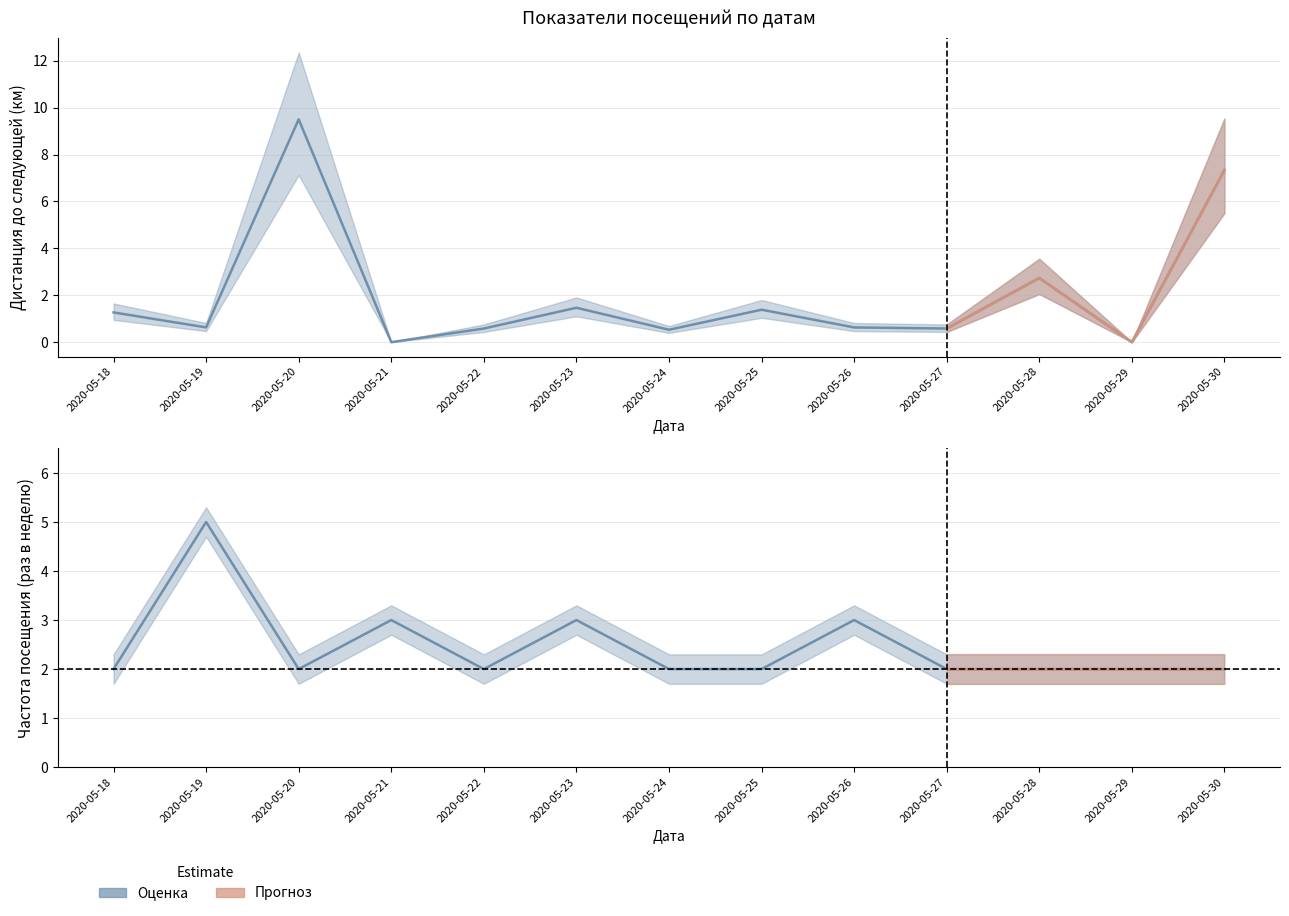

Is it true that Частота посещения ( раз в неделю) equals 2.0 at 2020-05-25?

True